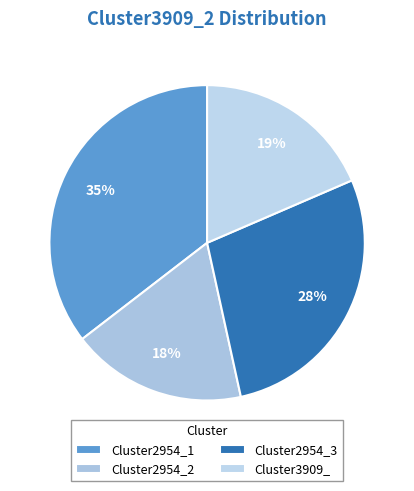

How many slices are in this pie chart?

4